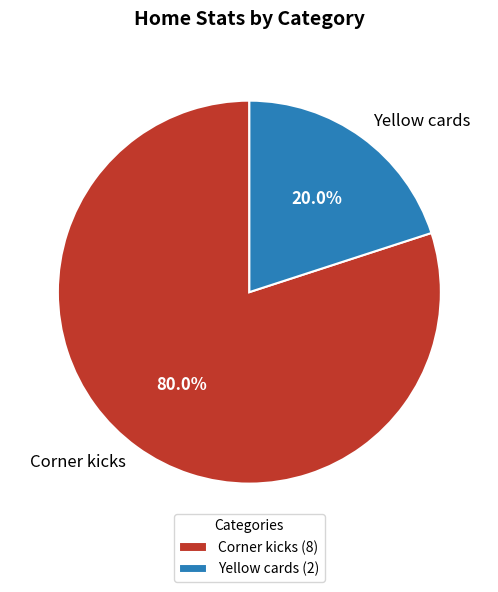

Which has a higher value, Corner kicks or Yellow cards?

Corner kicks